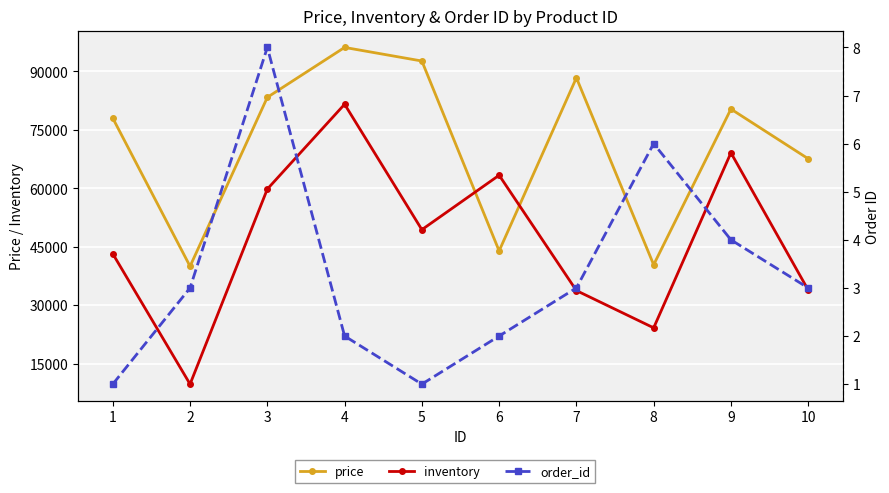

What is the total value across all series at 10?

101474